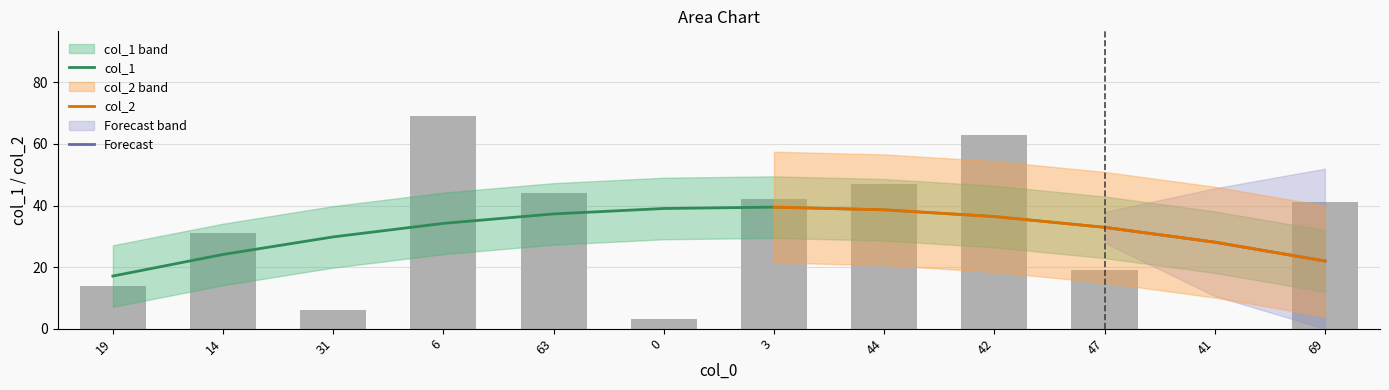

Is it true that the value at 0 is 4?

False